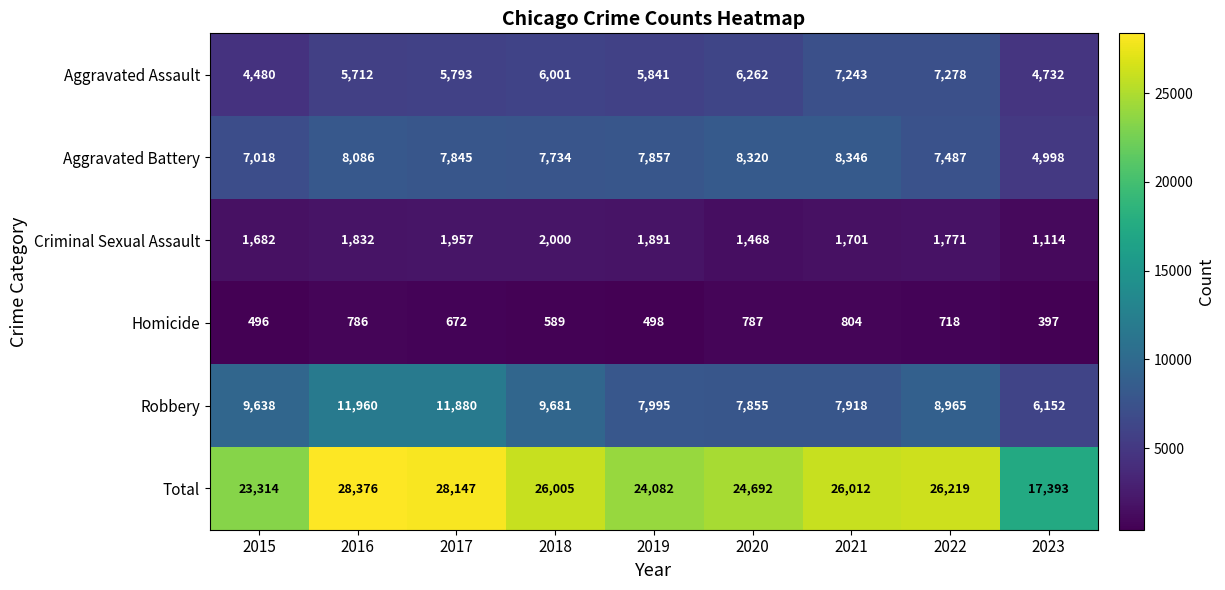

At 2019, list the series in order from largest to smallest.

Total, Robbery, Aggravated Battery, Aggravated Assault, Criminal Sexual Assault, Homicide